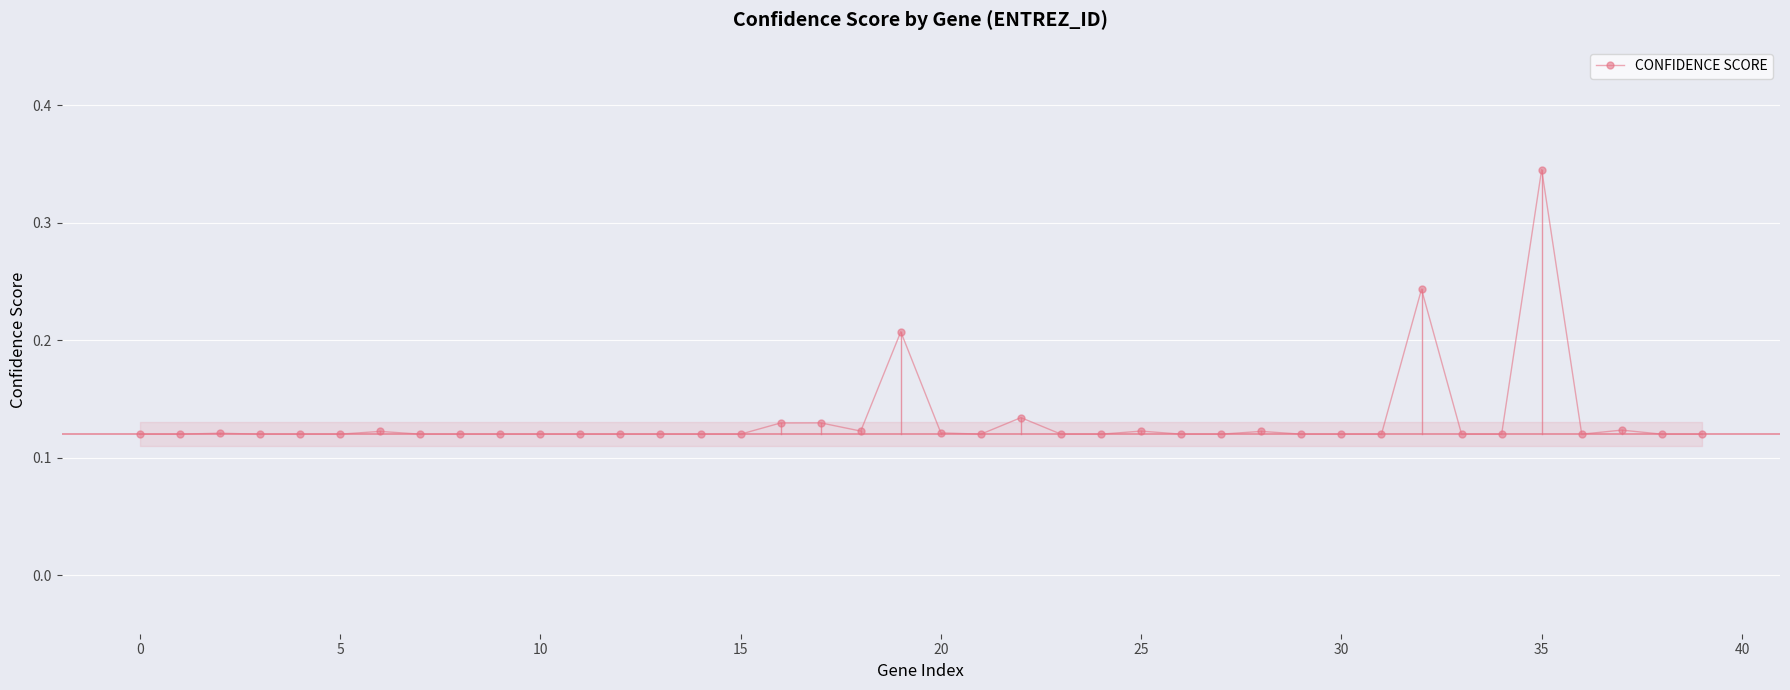

What is the sum of all values?

5.3